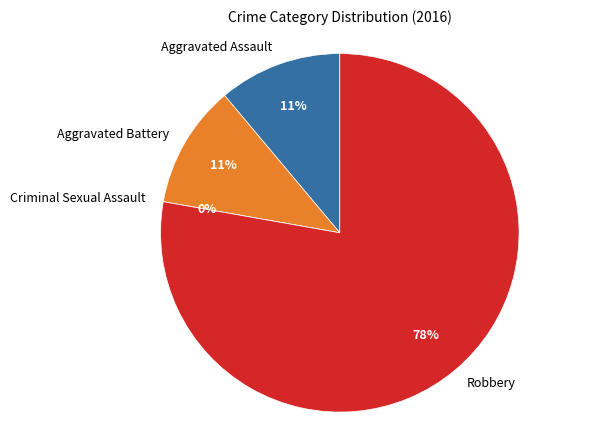

To the nearest percent, what is the difference between the Criminal Sexual Assault and Robbery slice percentages?

78%